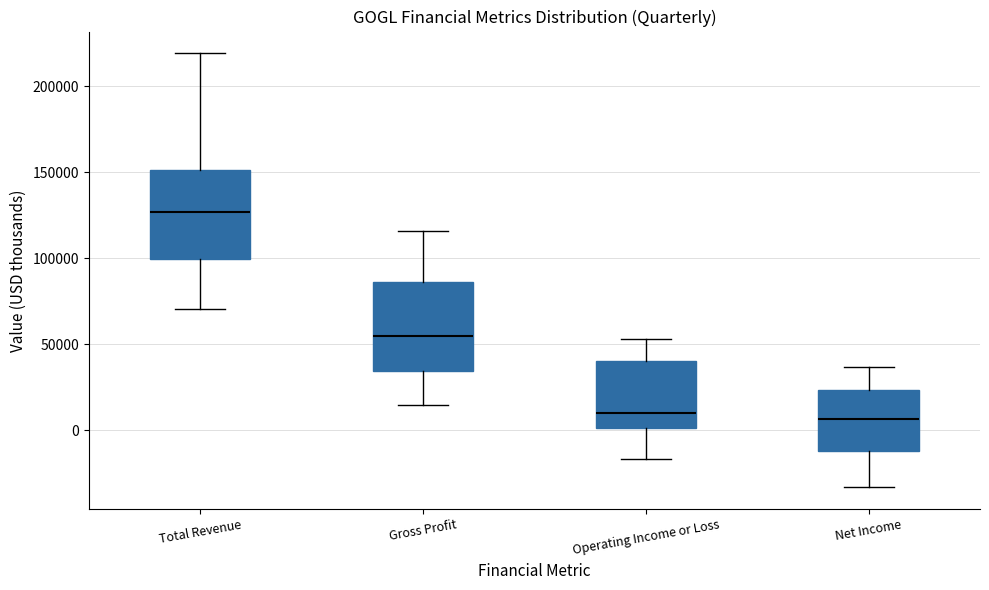

Where is the upper edge of the box for Operating Income or Loss on the y-axis? The values are not printed on the chart, so give them approximately, as read against the axis.

40000